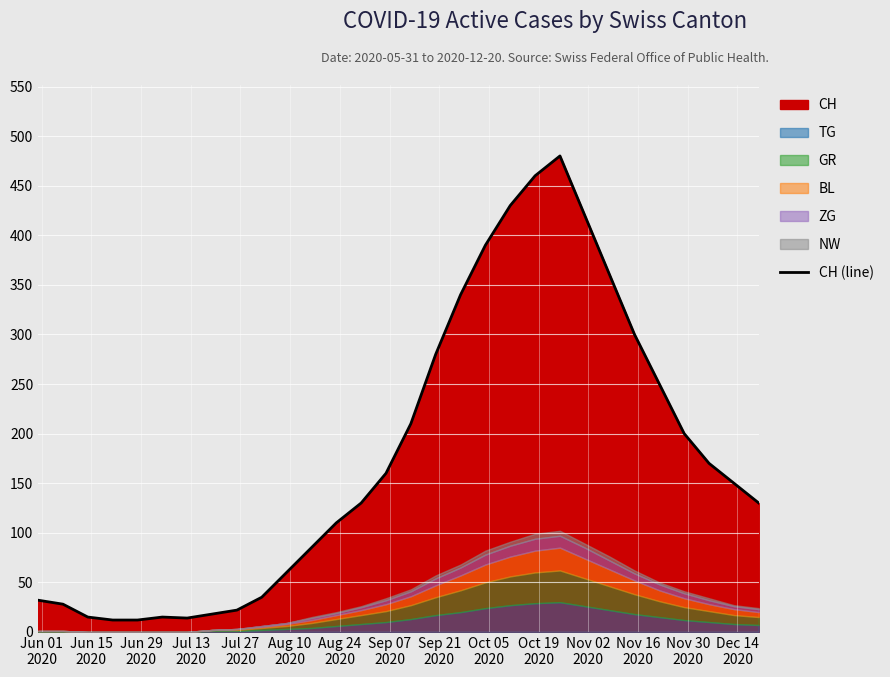

What is the maximum value for CH (line)?

480